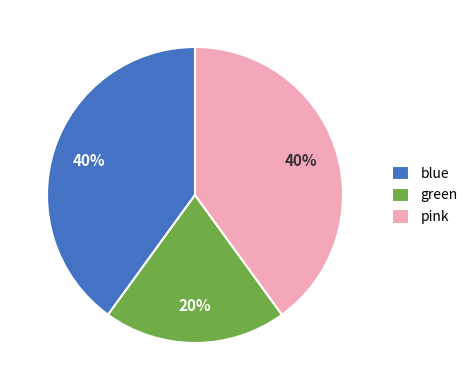

The blue slice represents 47% of the pie. True or false?

False